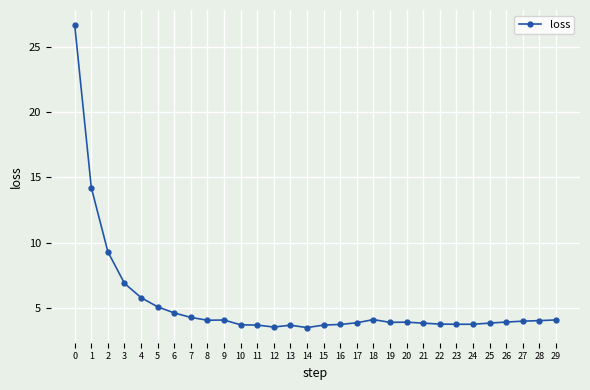

What is the change in value from 5 to 29?

-1.0